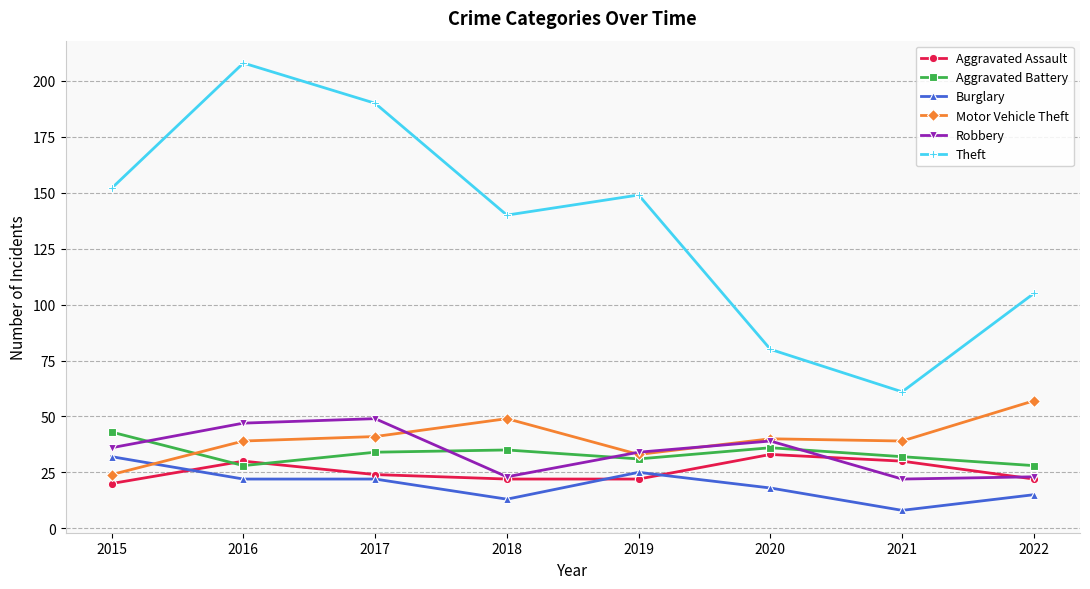

What is the spread (max minus min) of values at 2019?

127